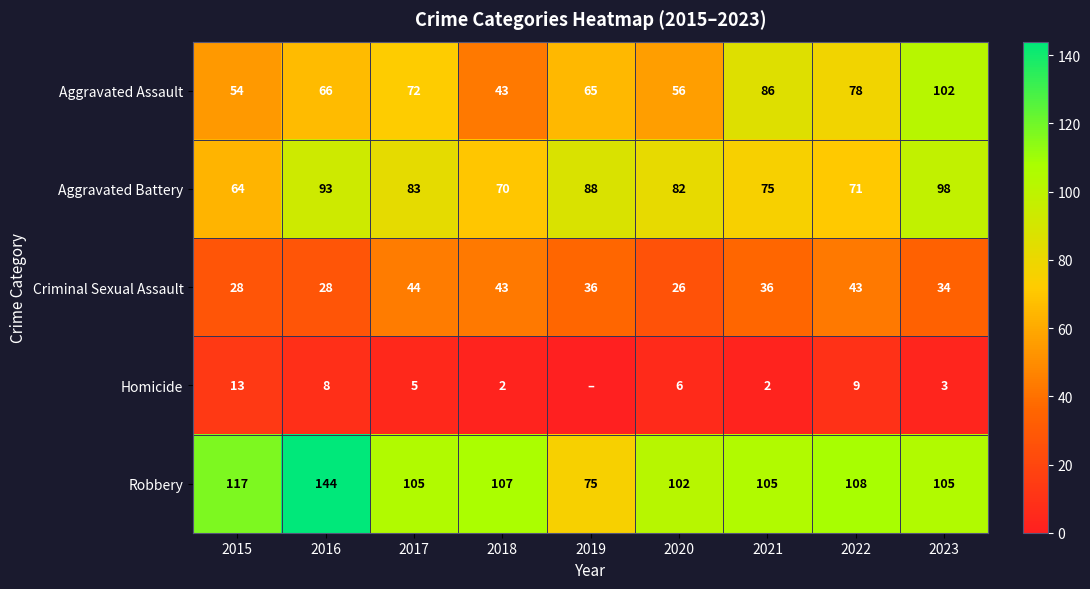

At which category is the sum across all series the highest?

2023